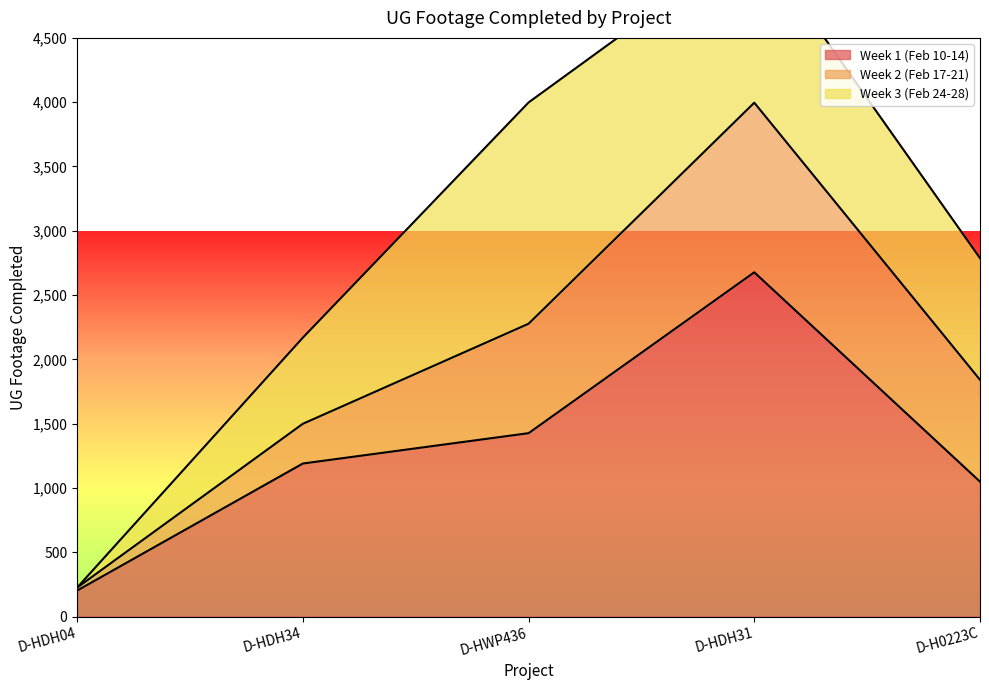

At which label does Week 1 (Feb 10-14) reach its peak?

D-HDH31